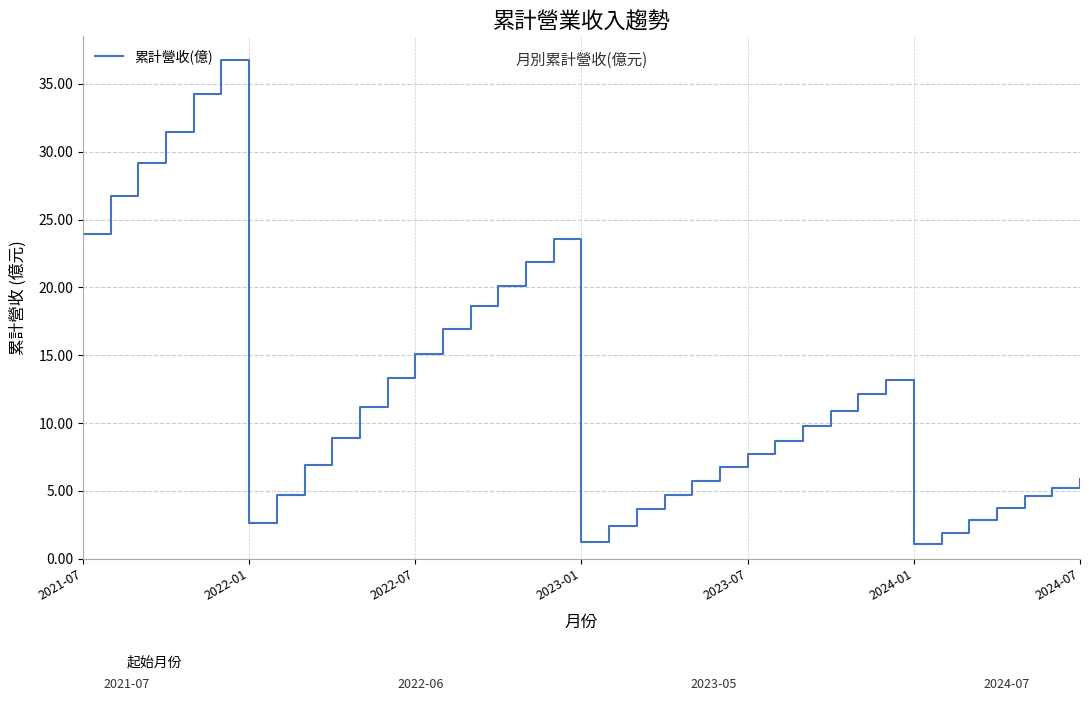

What is the smallest value displayed?

1.1